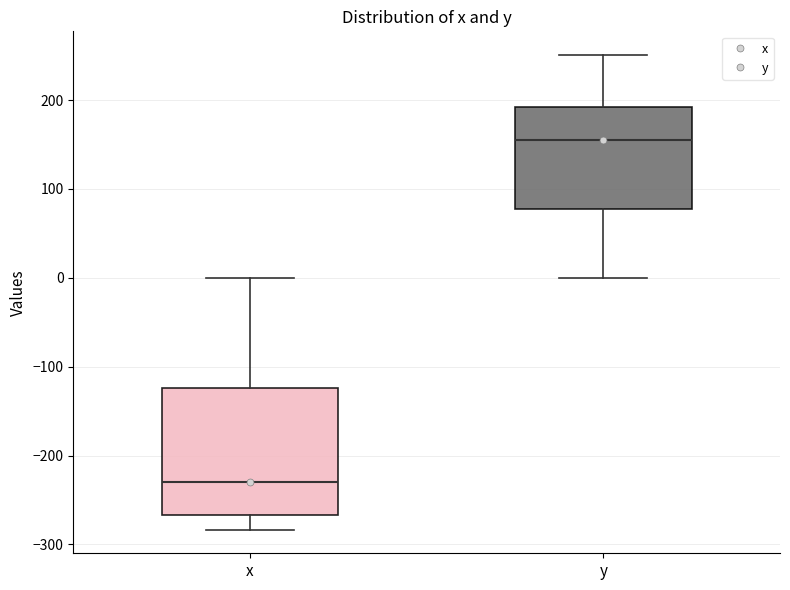

Which box's median line is the lowest?

x